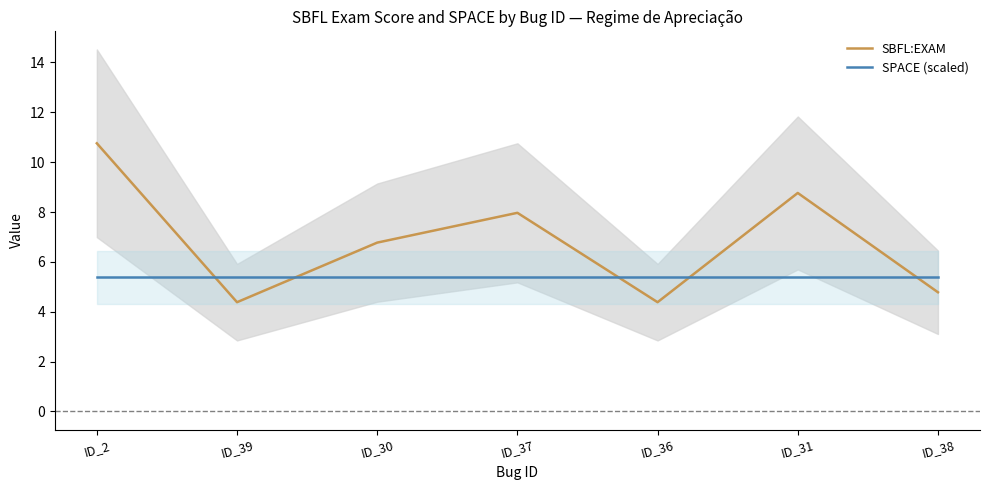

At which category does the chart reach its minimum across all series?

ID_39